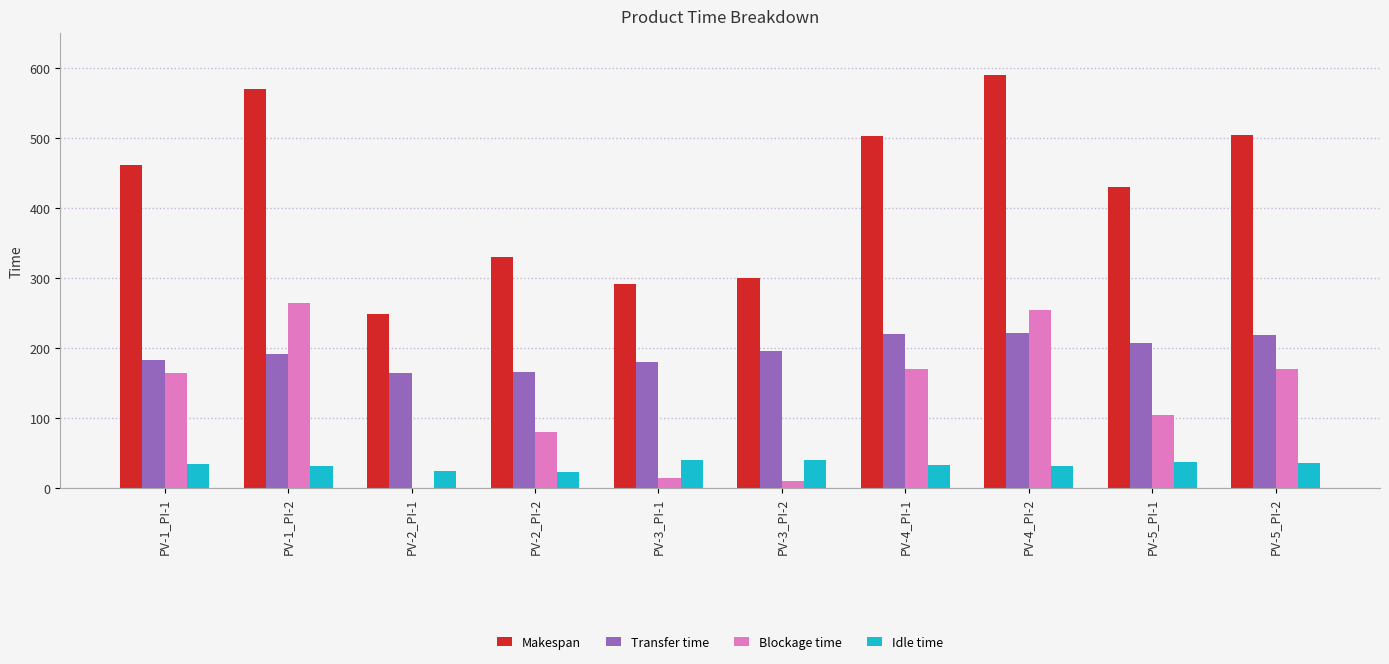

Which category has the highest value across all series?

PV-4_PI-2